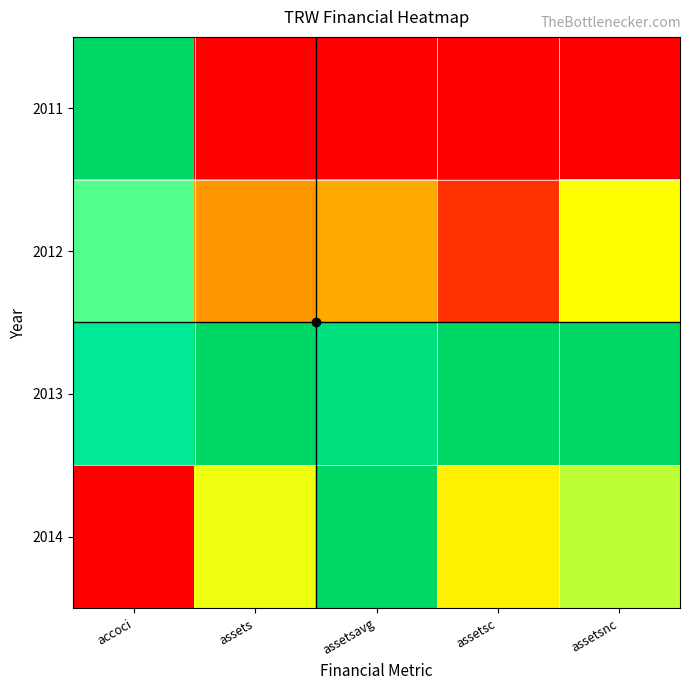

At how many categories does at least one series exceed 0?

5